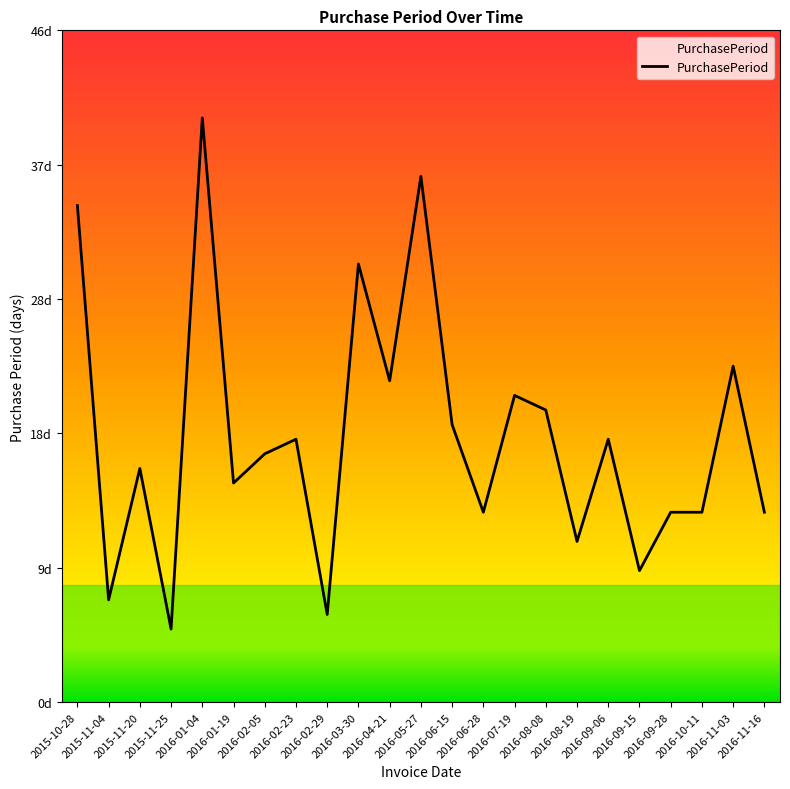

What is the value of the 4th point from the left?

5